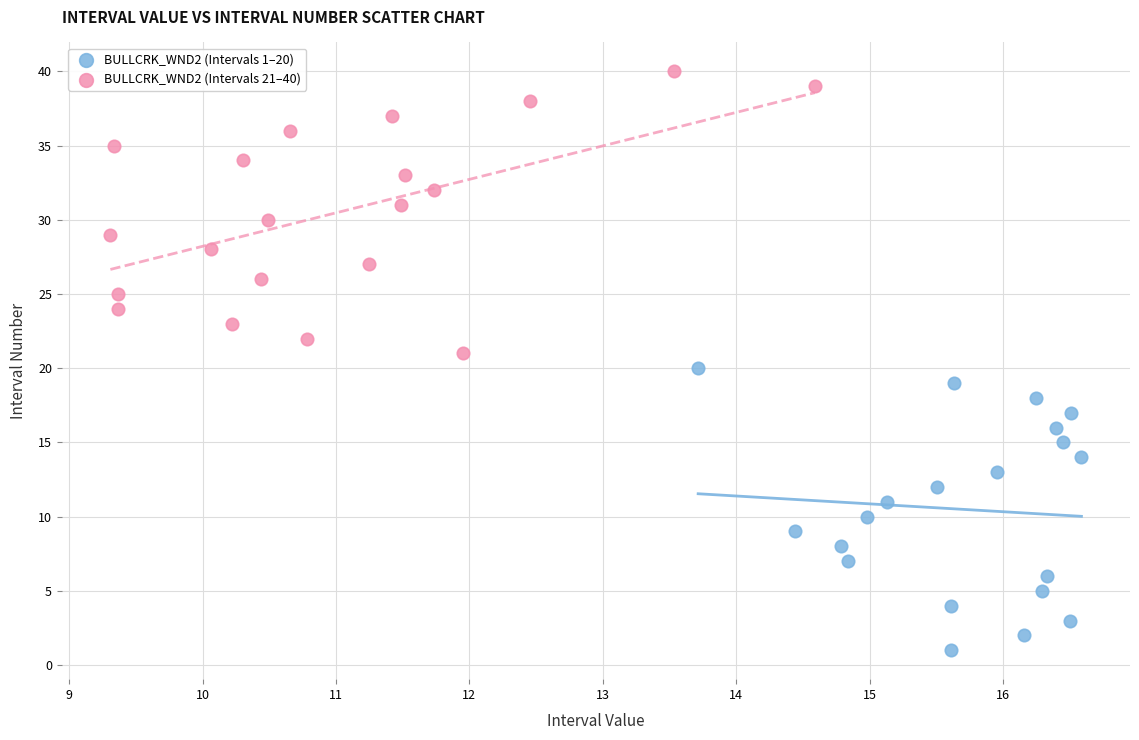

Which series reaches the minimum Y coordinate?

BULLCRK_WND2 (Intervals 1–20)